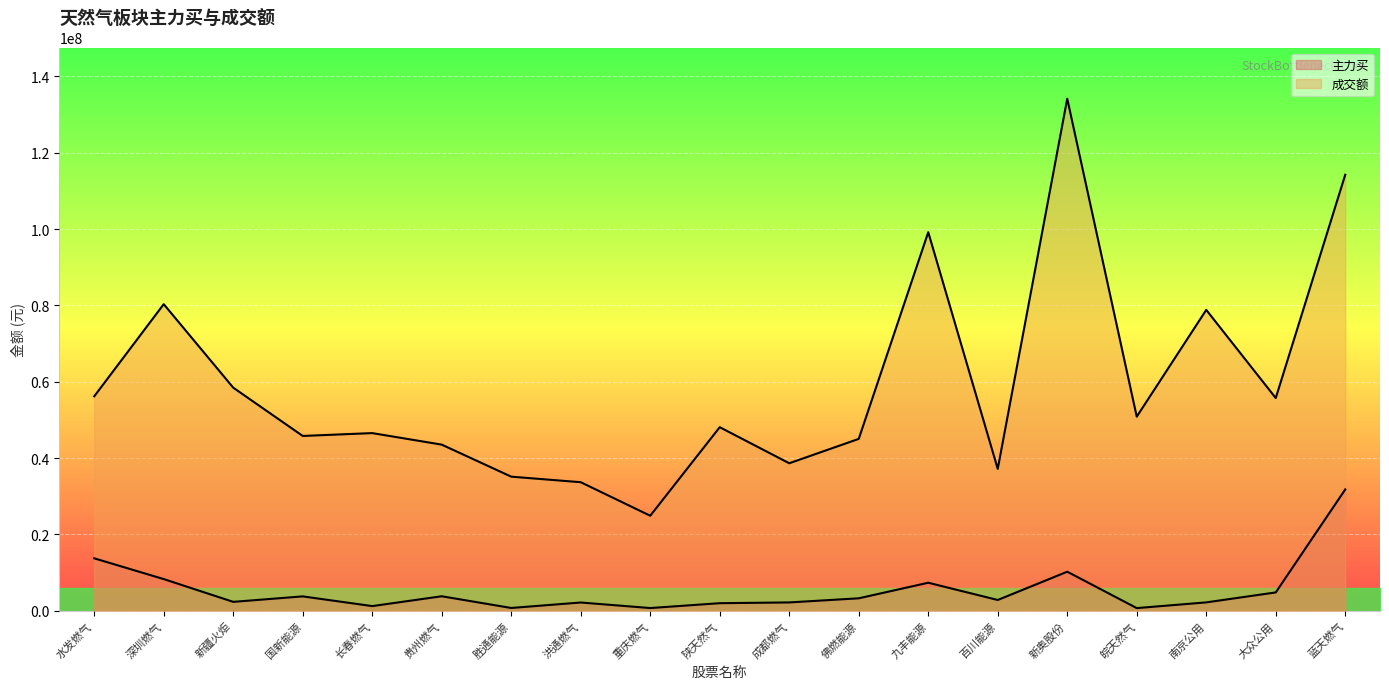

What is the average value of the 主力买 series?

5475149